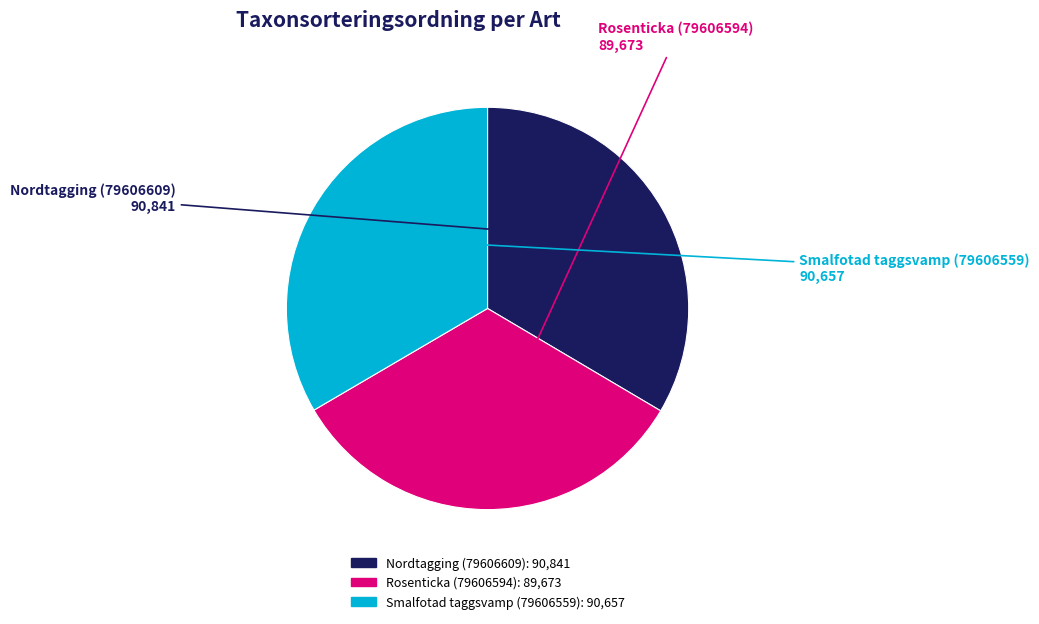

Approximately how many times larger is the value at Smalfotad taggsvamp (79606559) compared to Rosenticka (79606594)?

1.0